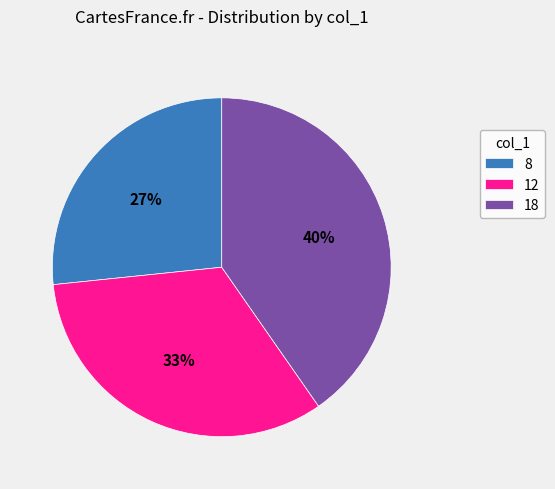

What is the ratio of the value at 12 to the value at 8?

1.2